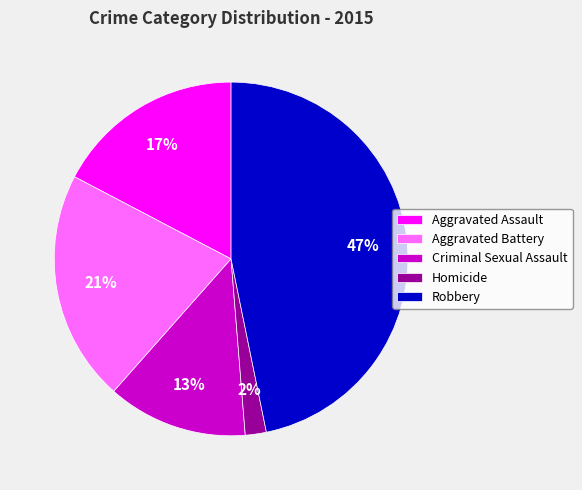

Rank the categories by value from lowest to highest.

Homicide, Criminal Sexual Assault, Aggravated Assault, Aggravated Battery, Robbery